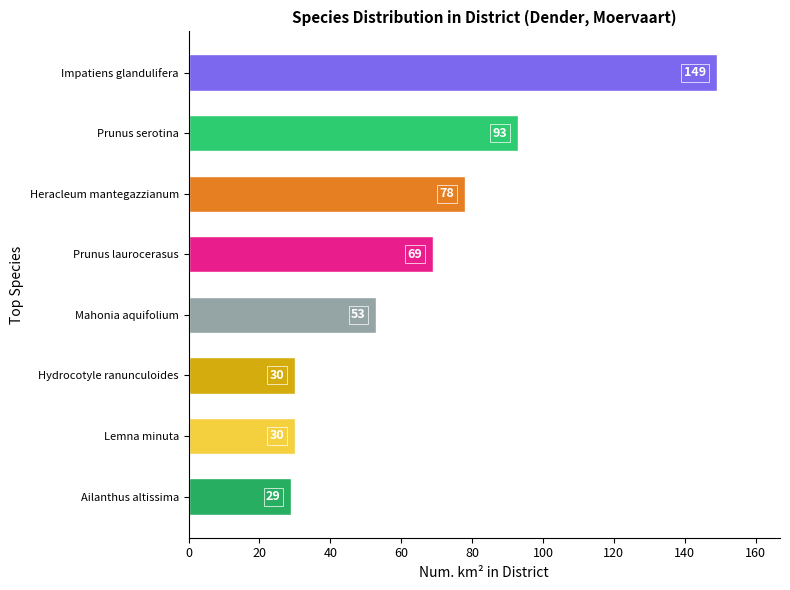

Which label corresponds to the largest value in the chart?

Impatiens glandulifera